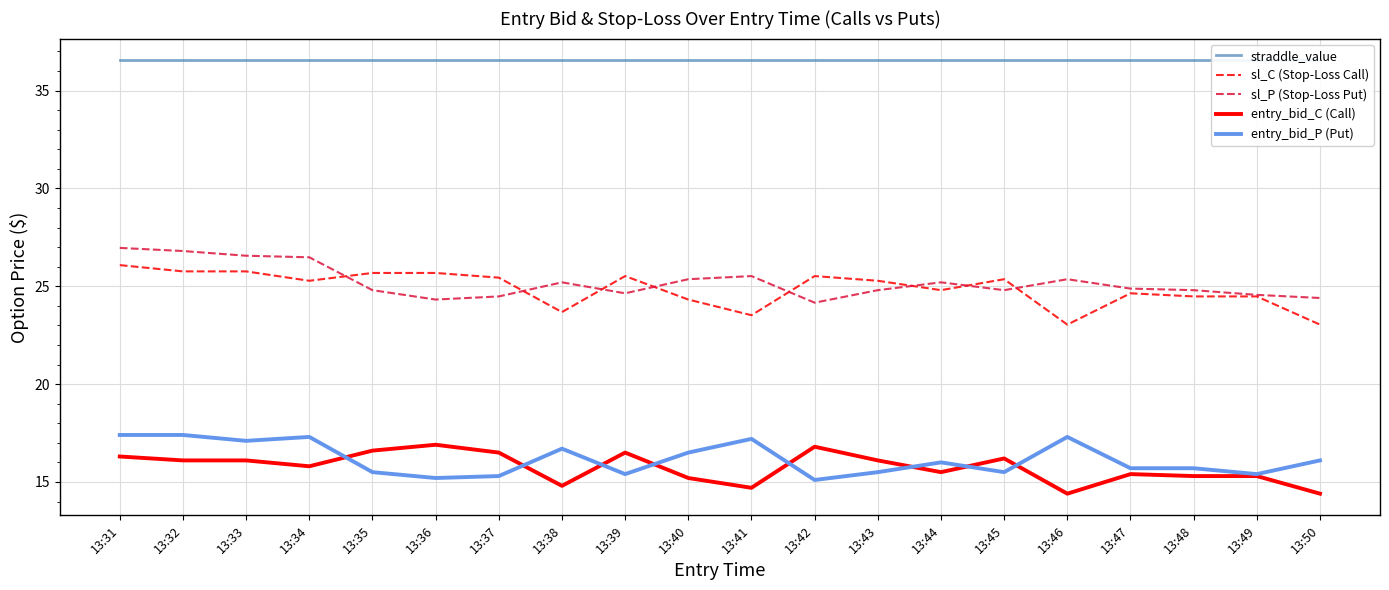

How many values in the entry_bid_C (Call) series are below 16?

10